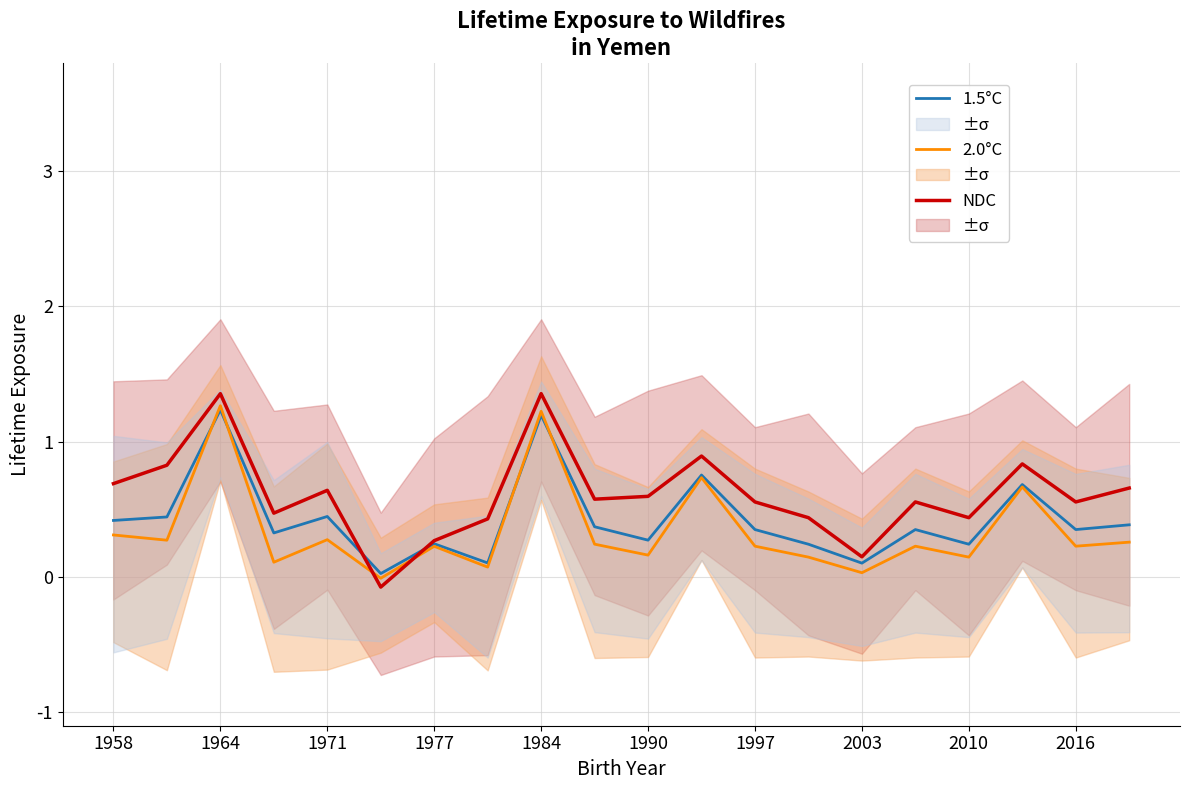

The value of 2.0°C at 1971 is 0.3. True or false?

True